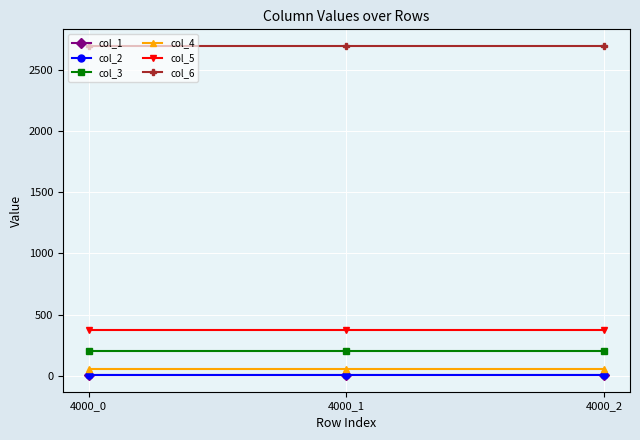

What is the value of the col_4 point at the 1st from the left?

54